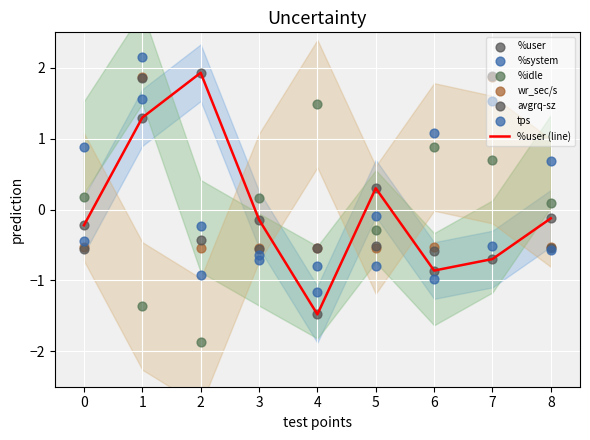

What is the maximum value for %user (line)?

1.9